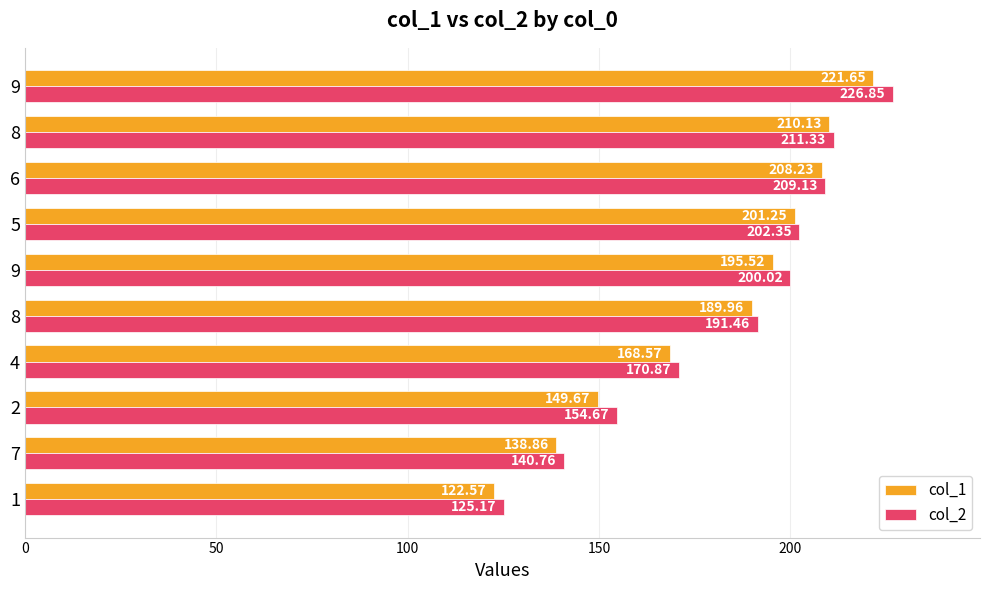

Which series has the largest total across all categories?

col_2